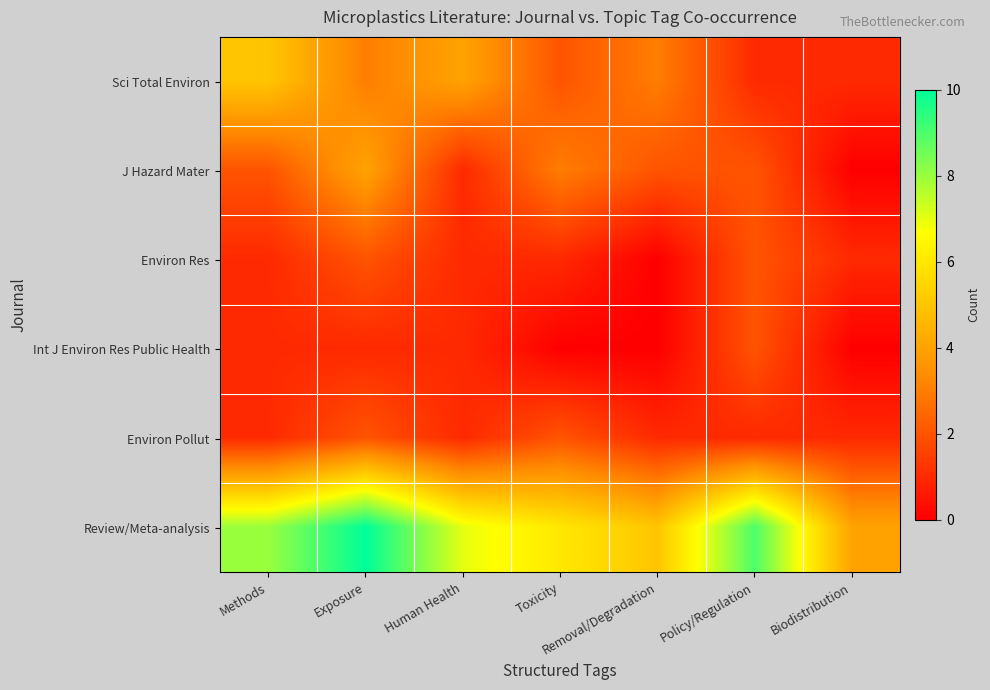

Rank the series at Exposure from highest to lowest value.

Review/Meta-analysis, J Hazard Mater, Sci Total Environ, Environ Res, Environ Pollut, Int J Environ Res Public Health